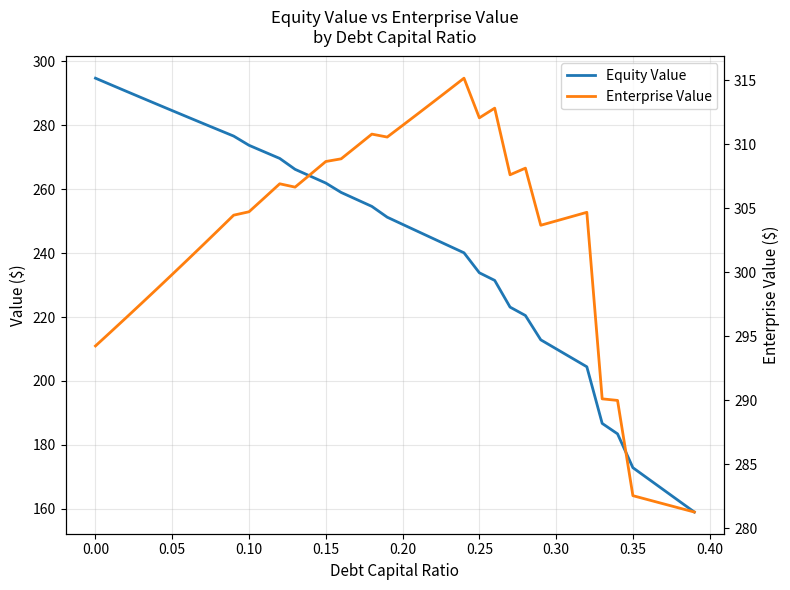

What is the average value of the Enterprise Value series?

302.2